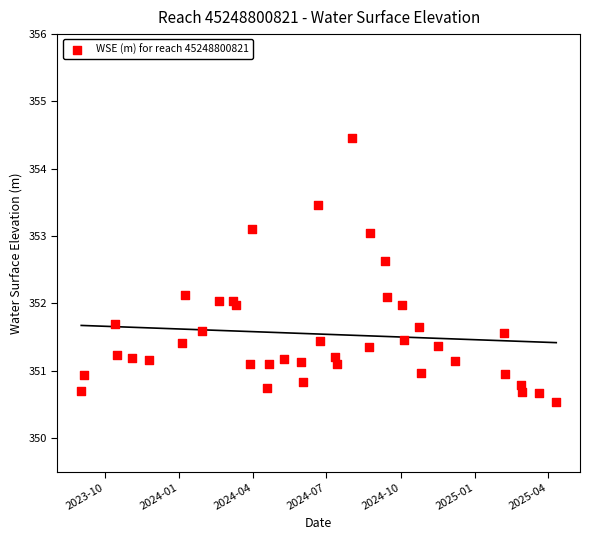

What is the range of Y values (max minus min)?

3.9